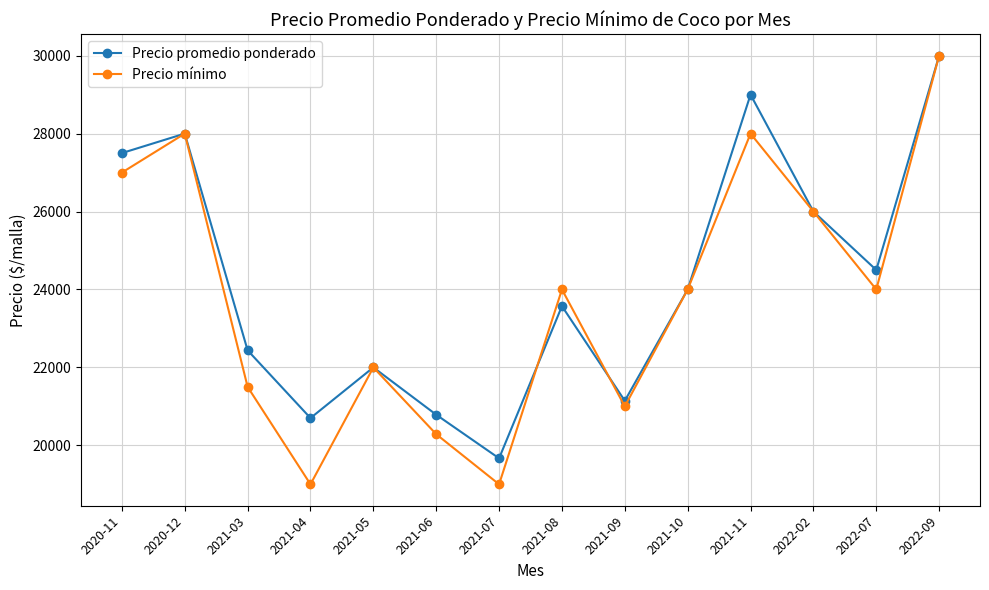

What is the total value across all series at 2021-09?

42143